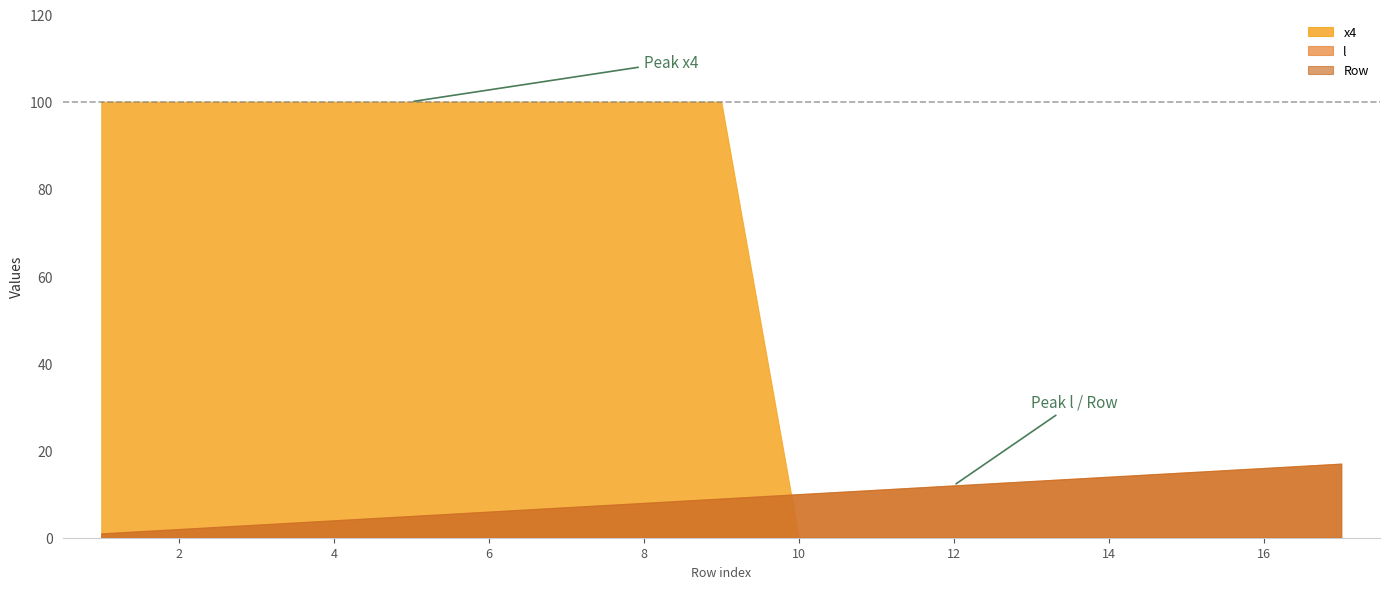

Which series ends up on top after the final intersection of l and x4?

l